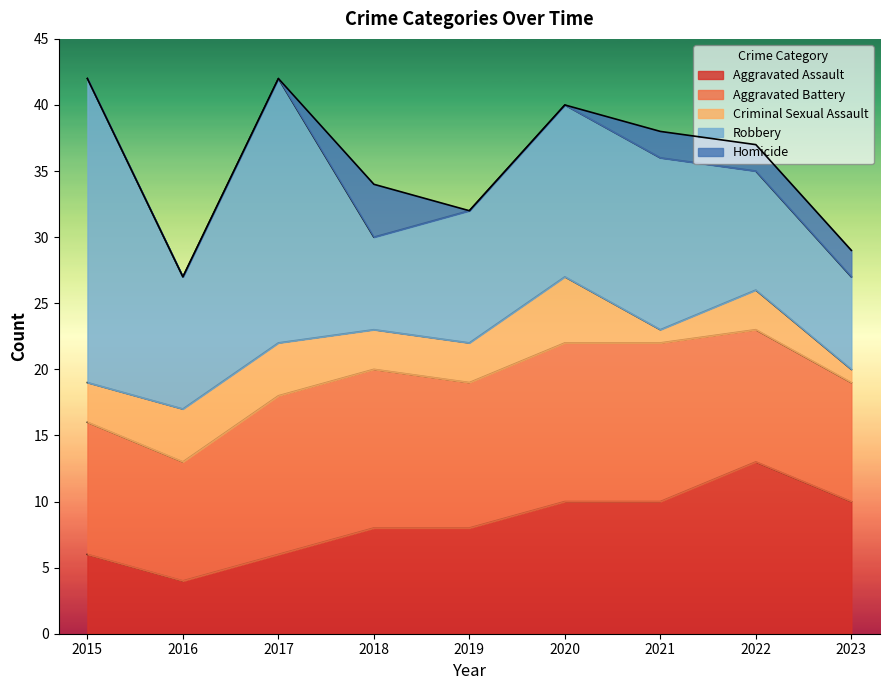

Between 2017 and 2023, which series saw the biggest shift?

Robbery